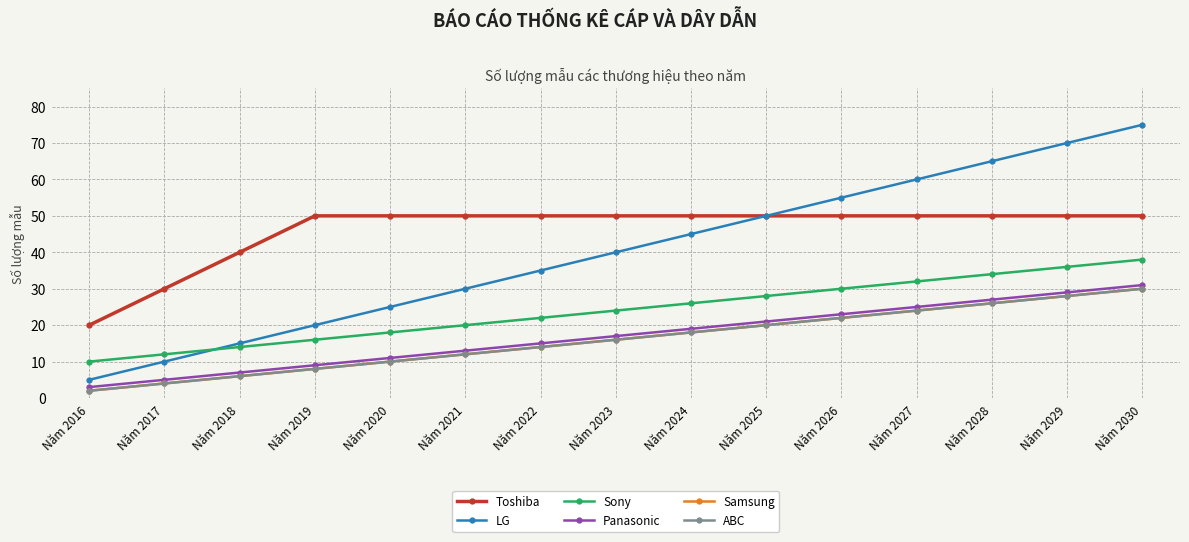

What is the difference between the maximum and minimum values in the Panasonic series?

28